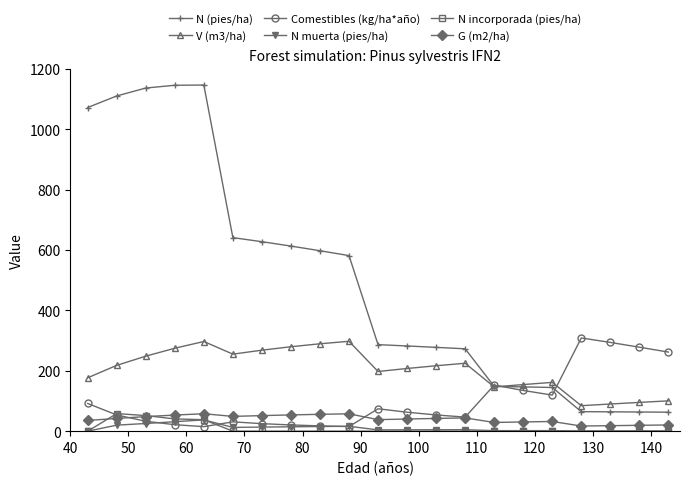

Which series has the largest range (max minus min)?

N (pies/ha)